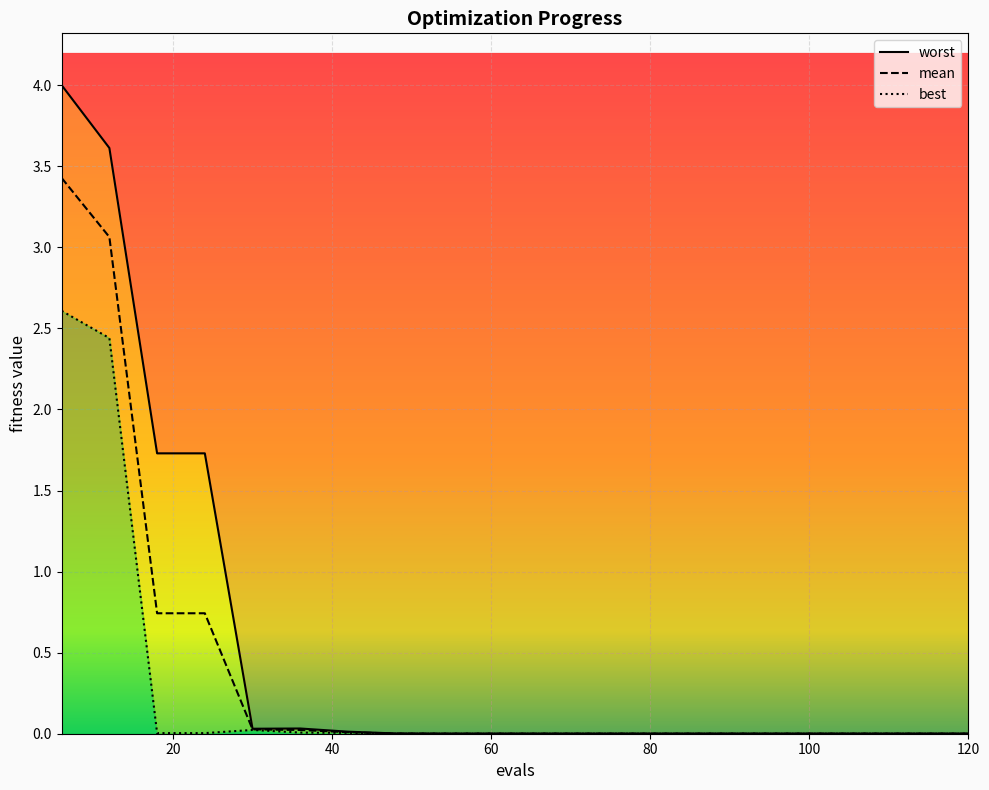

What is the difference between the maximum and second lowest values in the best series?

2.6